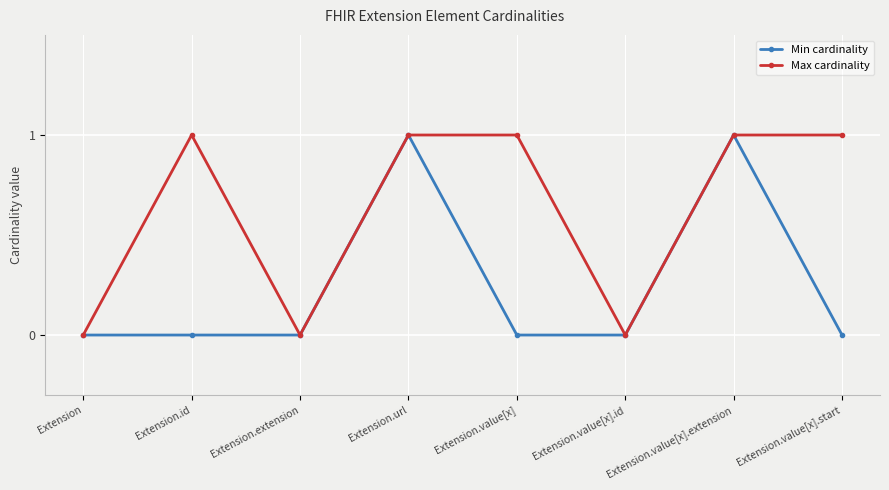

What is the value of the Max cardinality point at the 7th from the left?

1